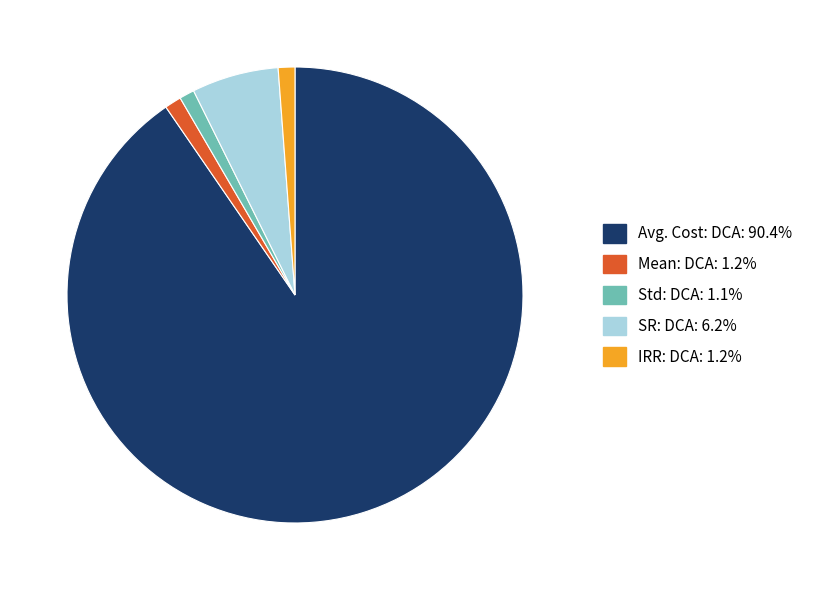

Does IRR: DCA: 1.2% represent more than half of the total?

No